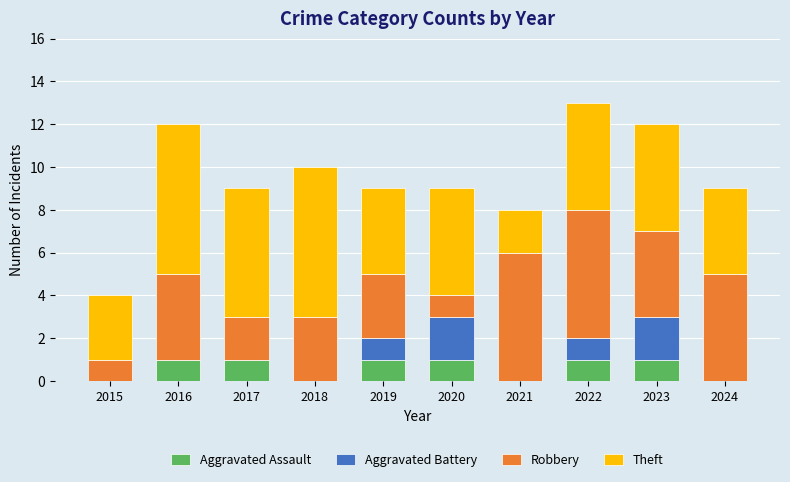

What are all the series names shown in the legend?

Aggravated Assault, Aggravated Battery, Robbery, Theft